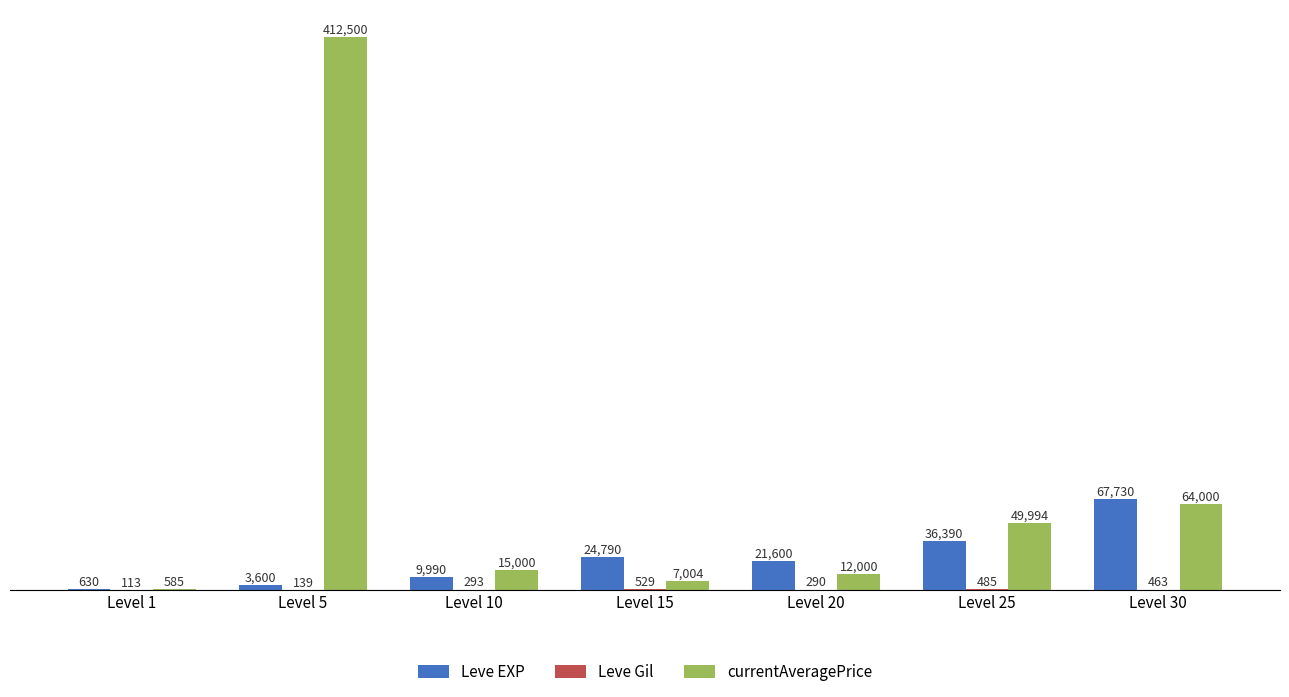

Which category has the highest value across all series?

Level 5